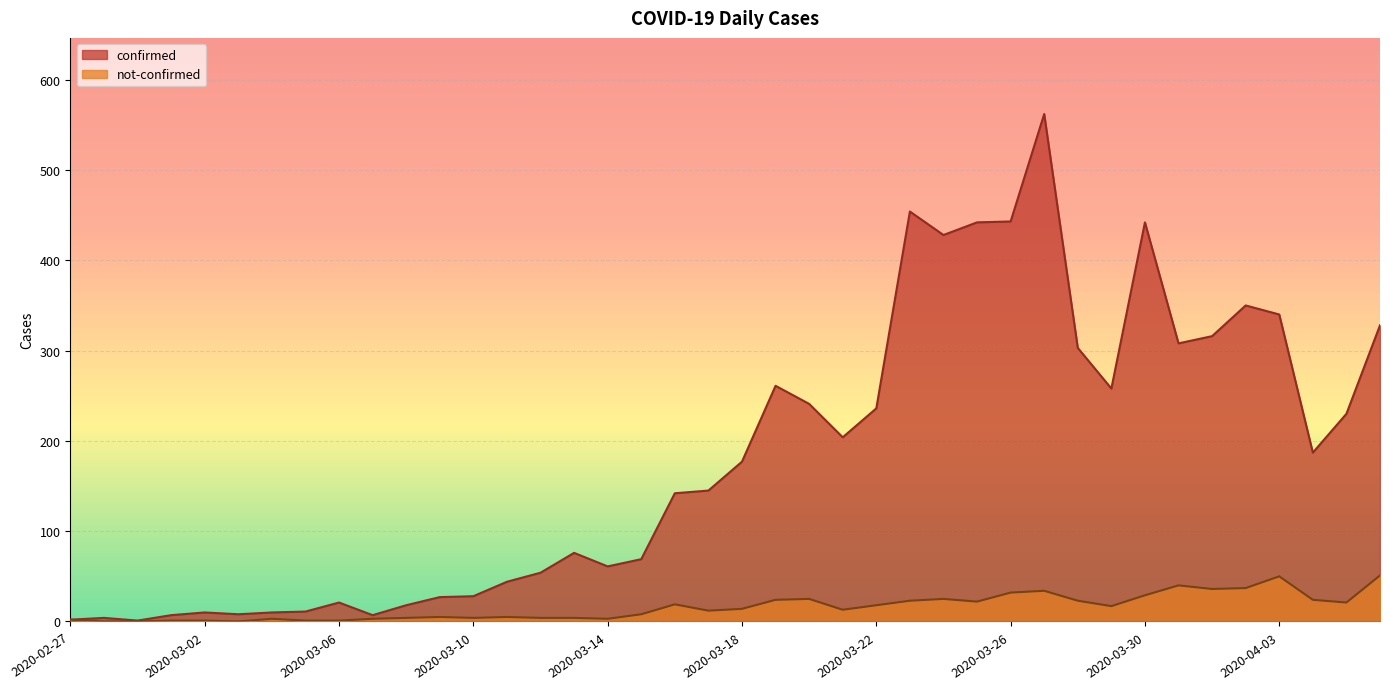

How many lines are shown in the chart?

2